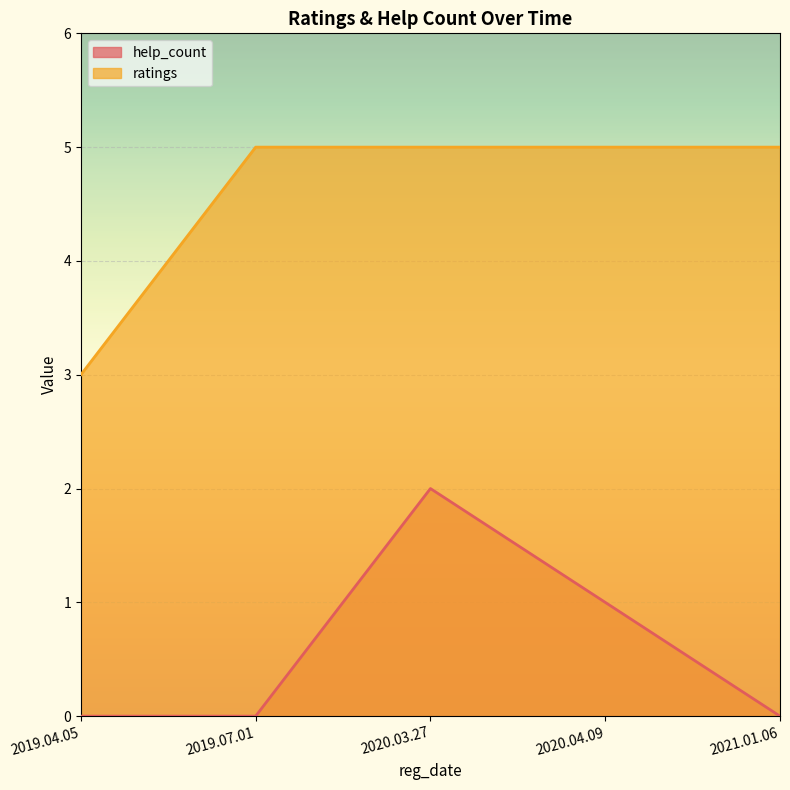

True or false: help_count and ratings cross at least once.

False